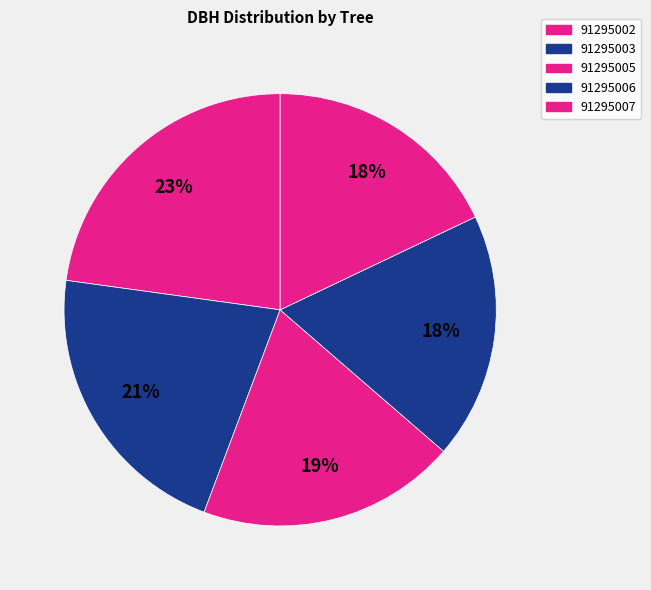

What is the total percentage of 91295002 and 91295005?

42.2%